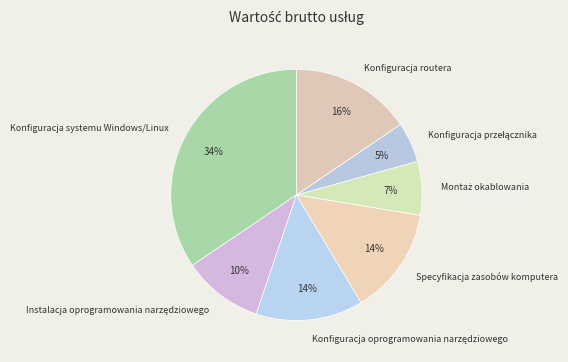

How many segments does this pie chart have?

7